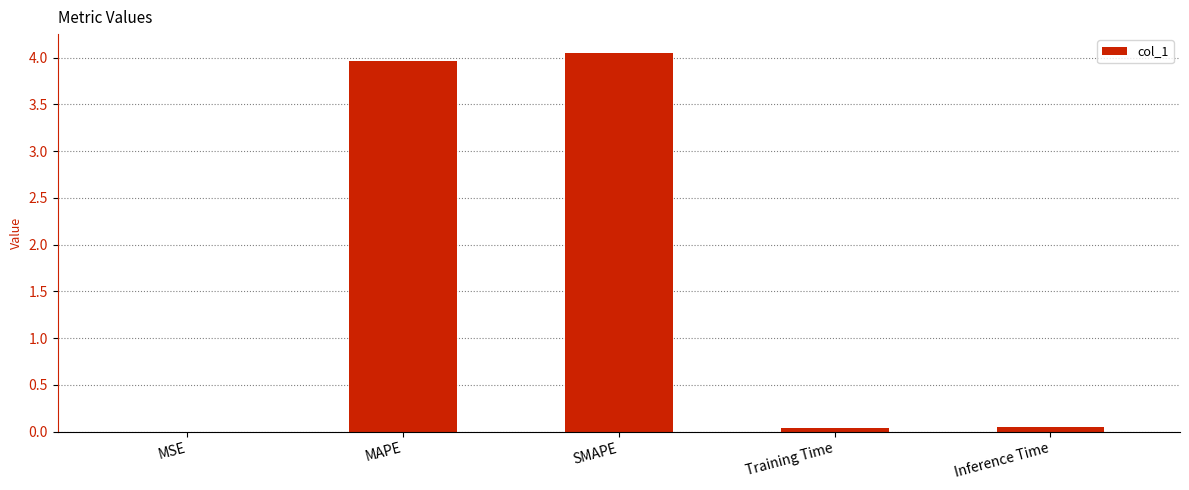

What is the sum of all values?

8.1